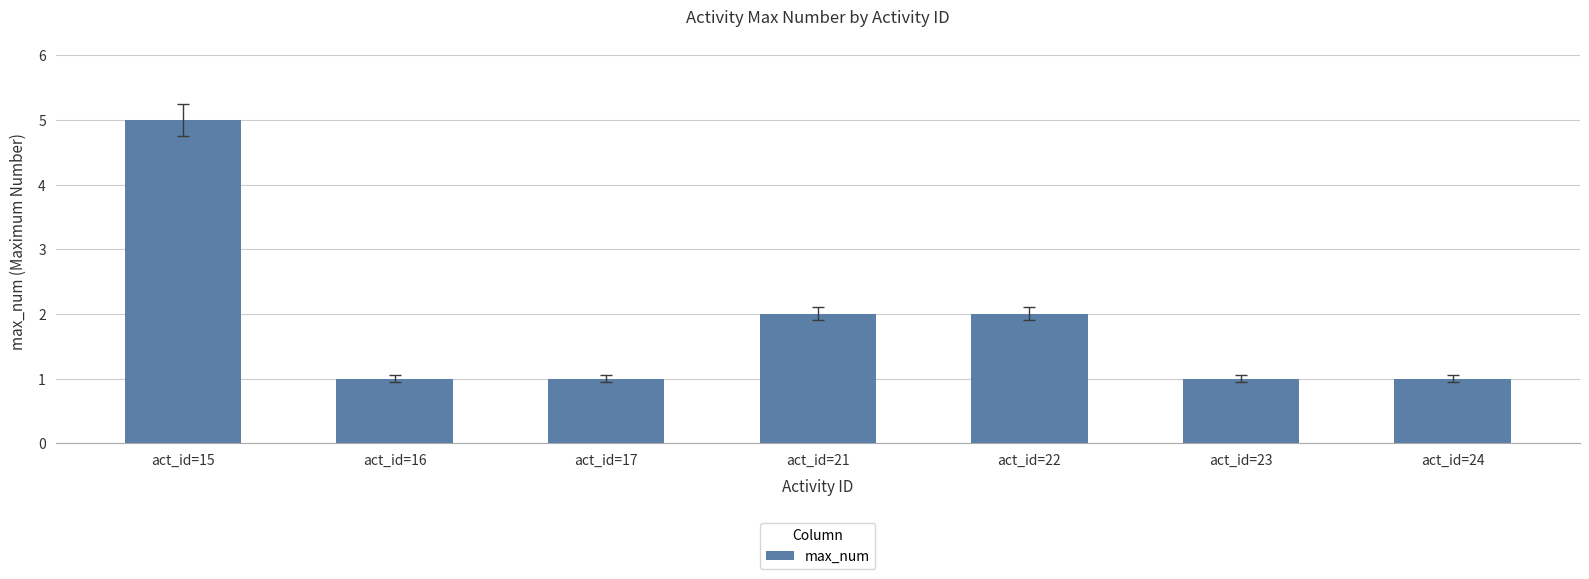

Approximately how many times larger is the value at act_id=16 compared to act_id=23?

1.0